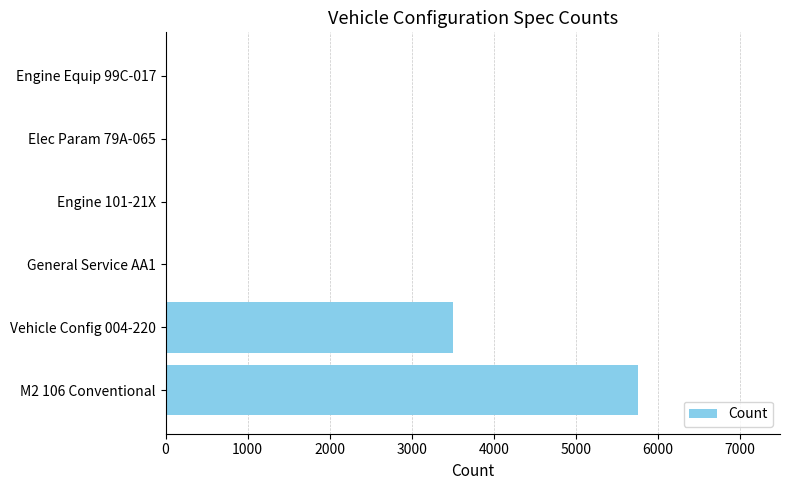

Which has a higher value, Vehicle Config 004-220 or Engine Equip 99C-017?

Vehicle Config 004-220